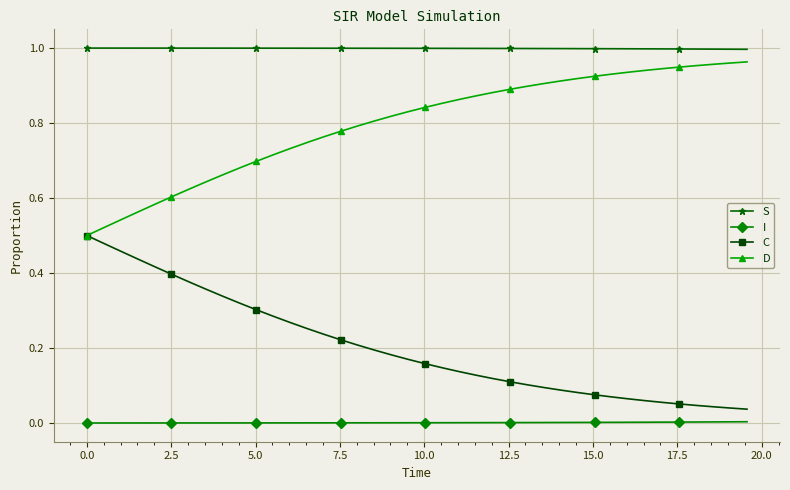

Which series has the largest total across all categories?

S